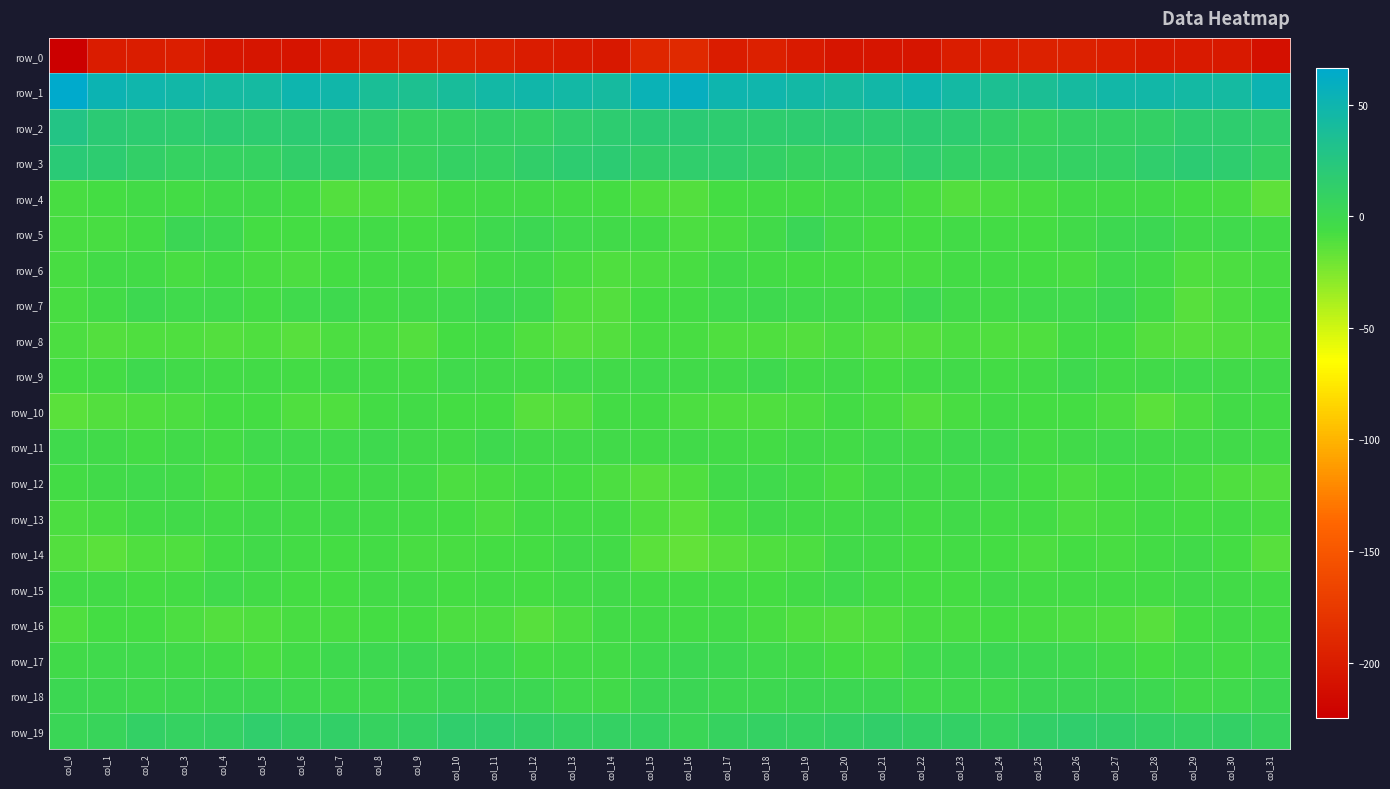

Where does the row_5 series first go above -5?

col_3